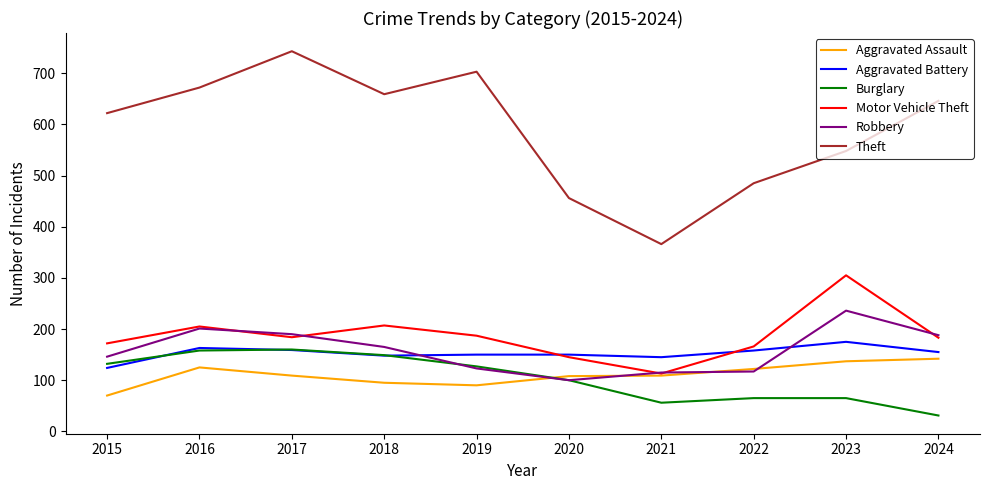

What is the total value across all series at 2023?

1466